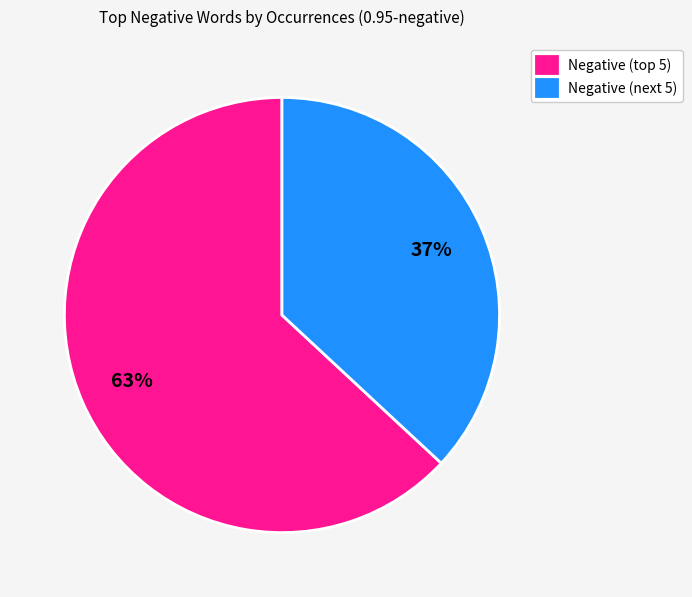

What is the largest slice in the pie chart?

Negative (top 5)